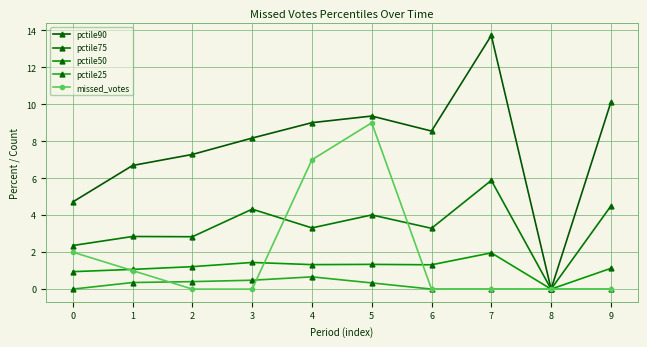

Does the chart have visible grid lines?

Yes